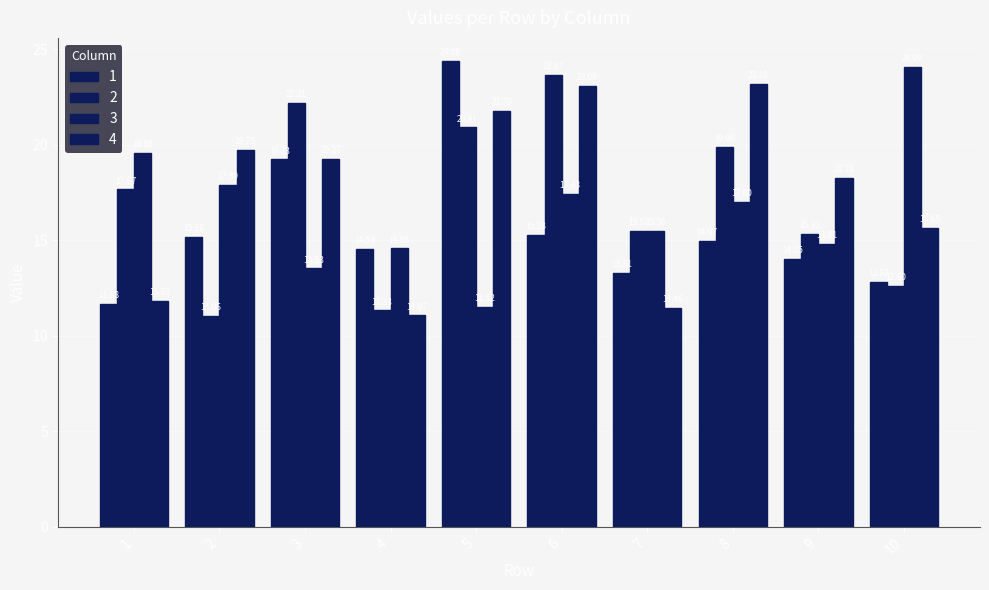

What is the difference between the 4 values at 3 and 7?

7.8